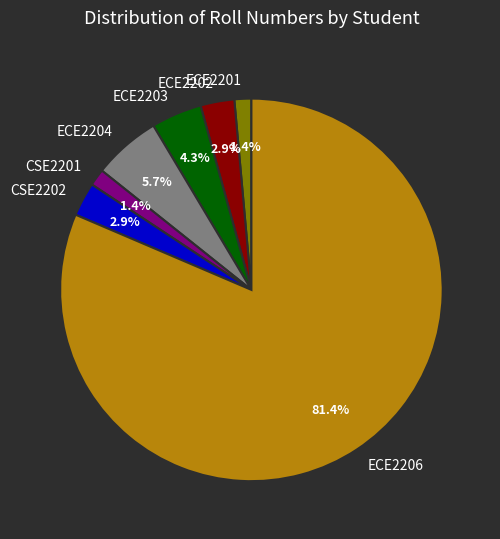

To the nearest percent, what is the difference between the largest and smallest slice percentages?

80%